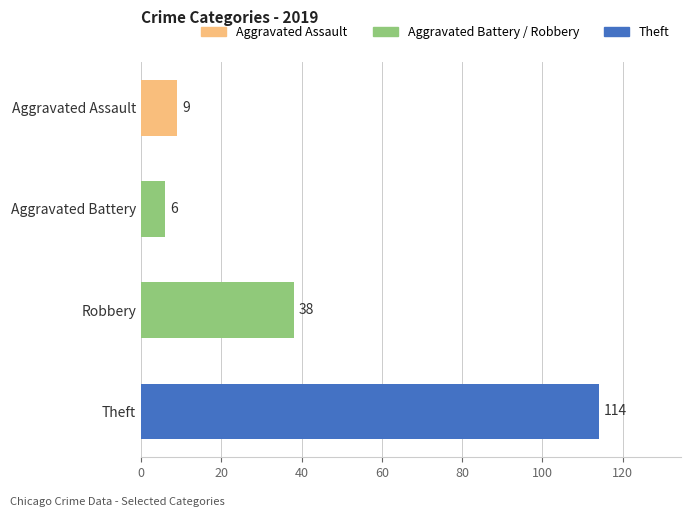

Read the value at Theft.

114